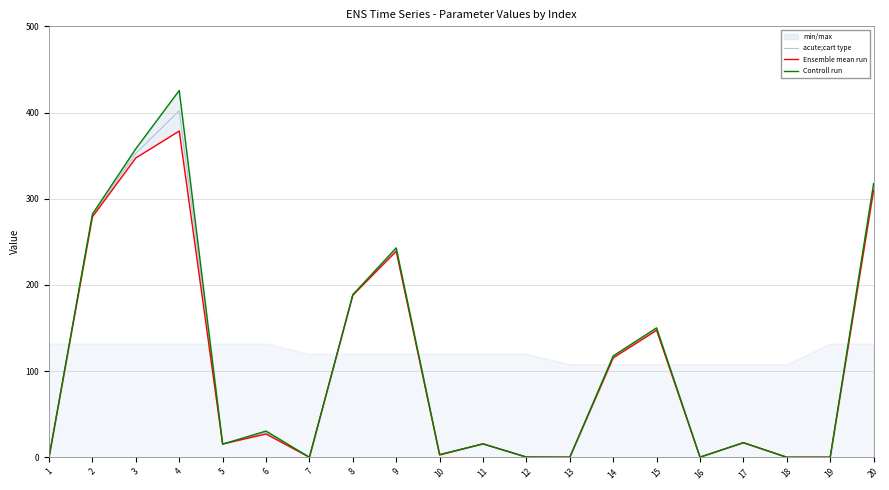

How many intersections are there between acute;cart type and Controll run?

13